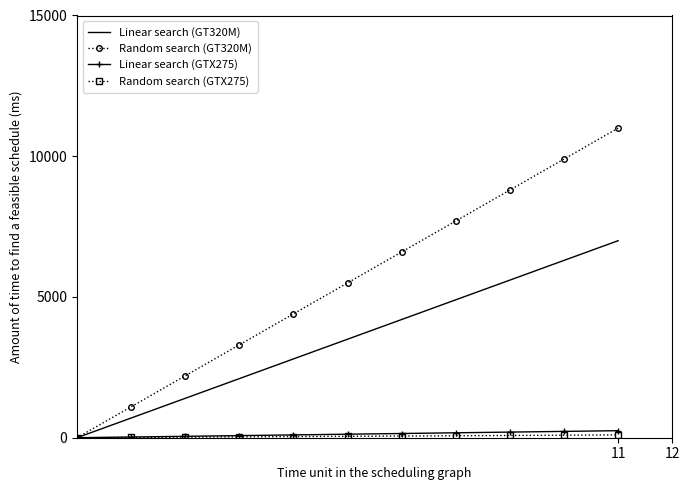

Which series has the widest spread of values?

Random search (GT320M)